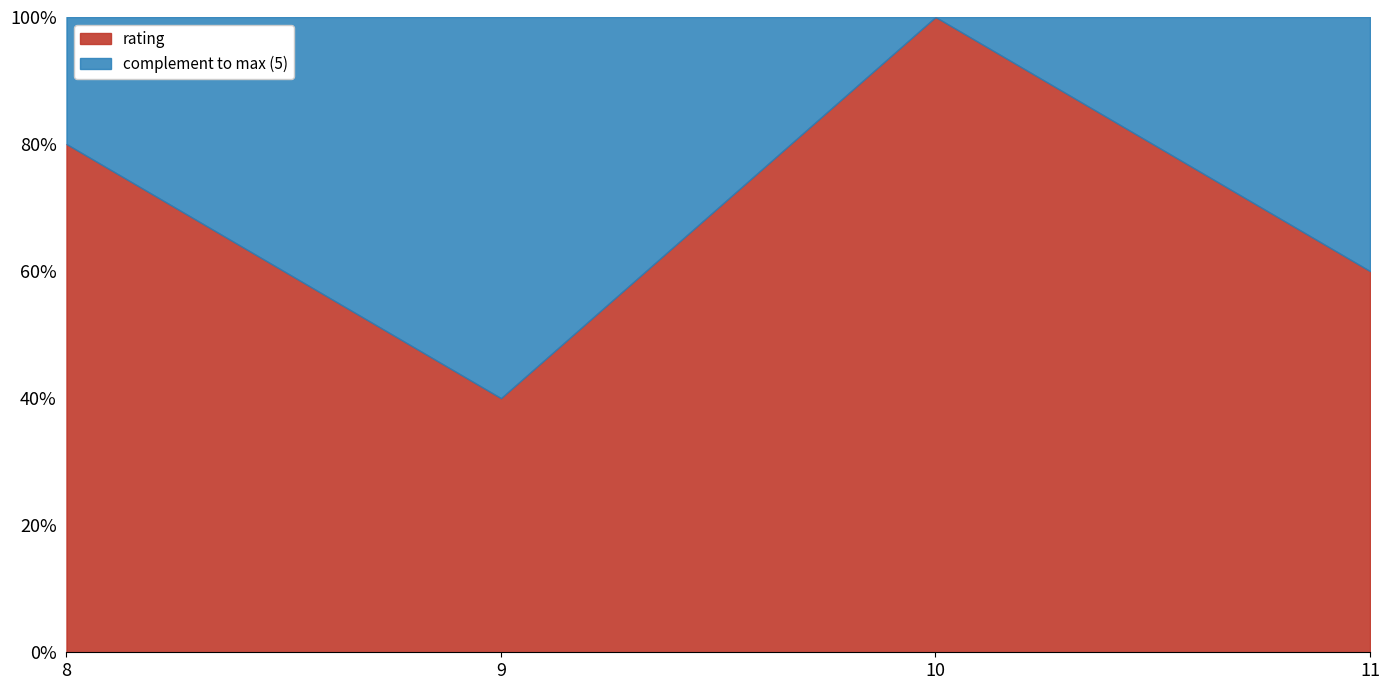

True or false: the data has more than 0 interior local peaks.

True